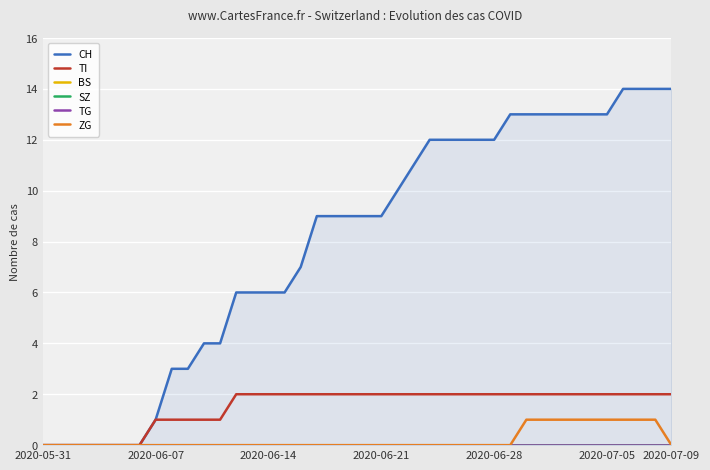

How many values in TI are above zero?

33